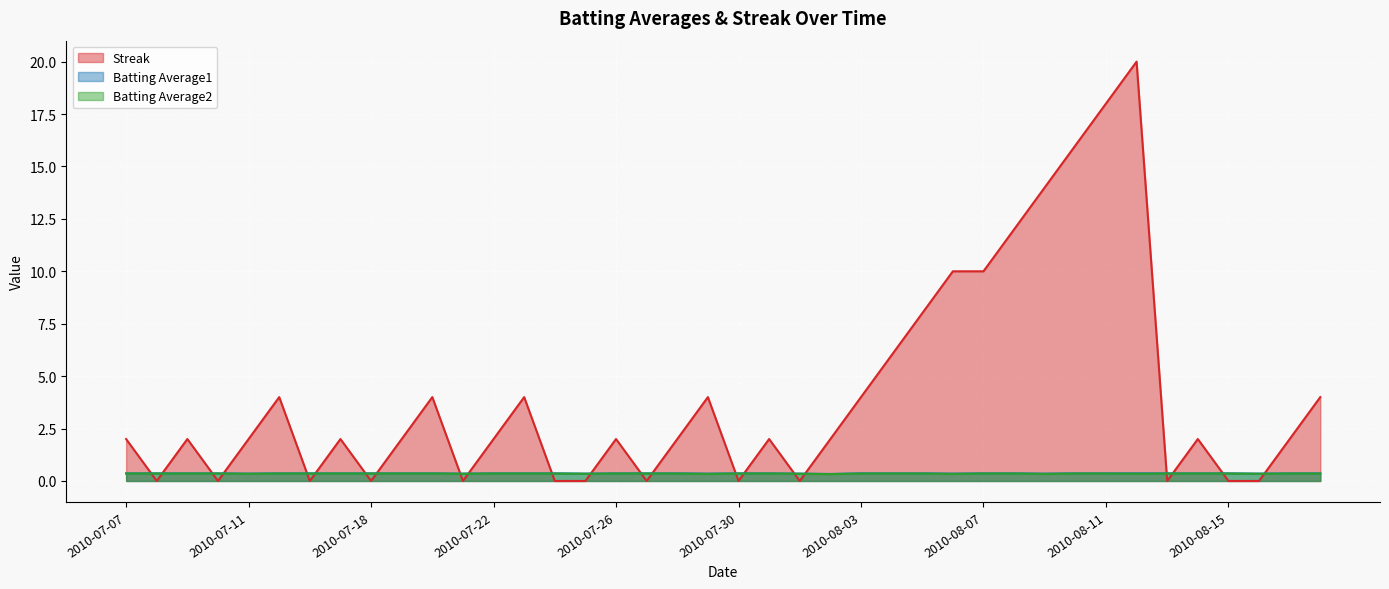

Is it true that Batting Average1 equals 0.4 at 2010-08-06?

True